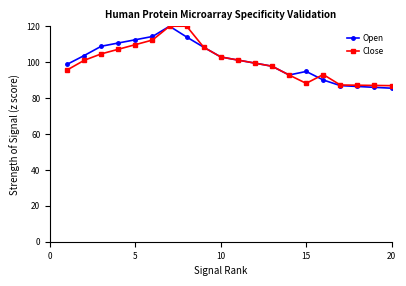

Does the chart have visible grid lines?

No